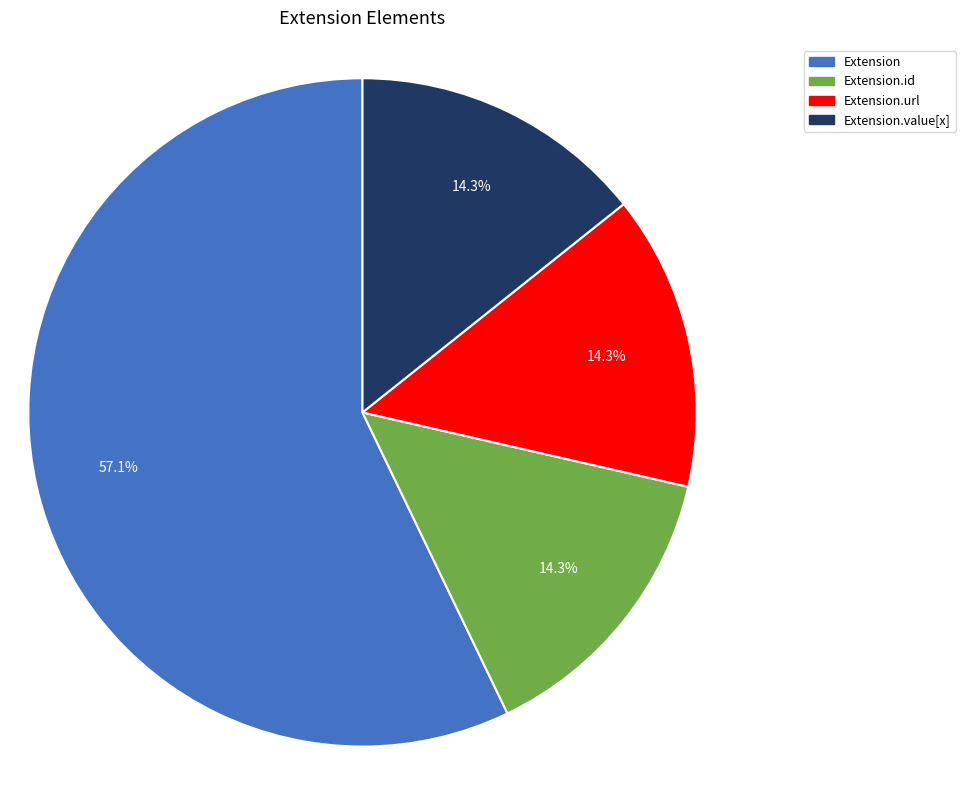

Is there any slice that represents more than half of the pie?

Yes